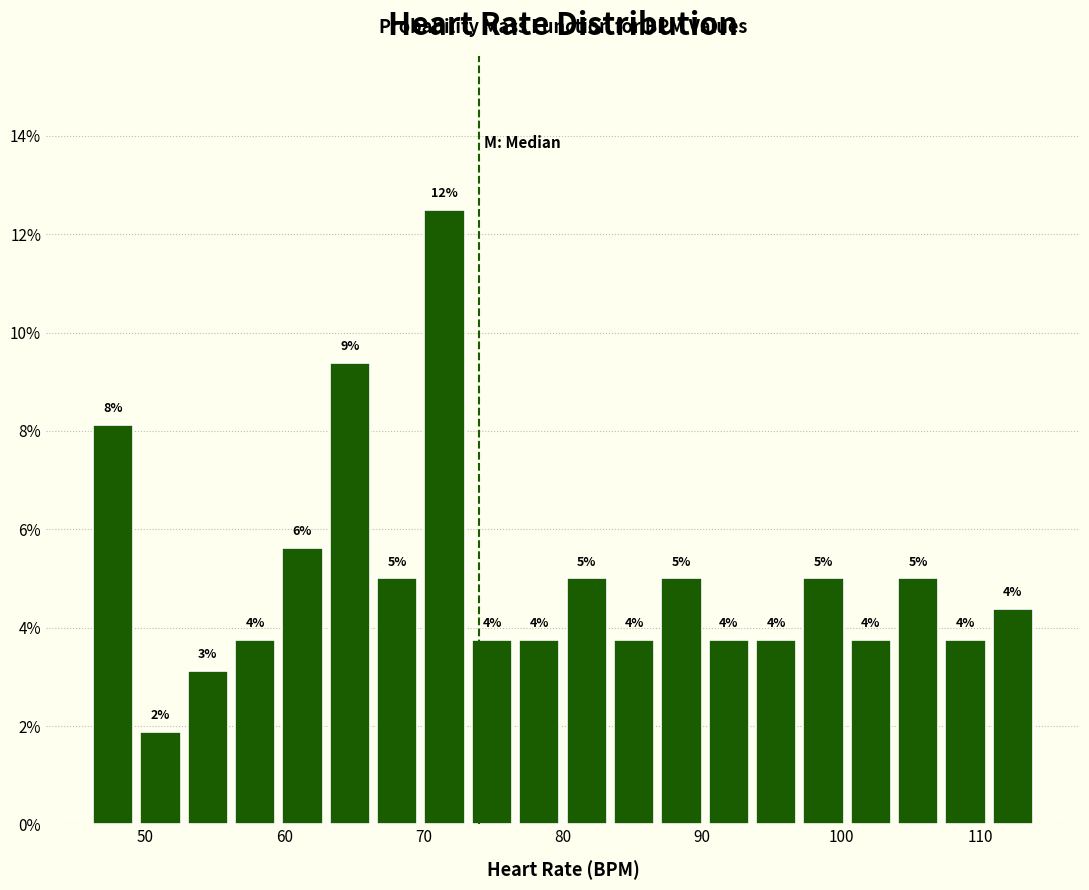

Read against the x-axis, roughly where is the centre of the tallest bar?

72